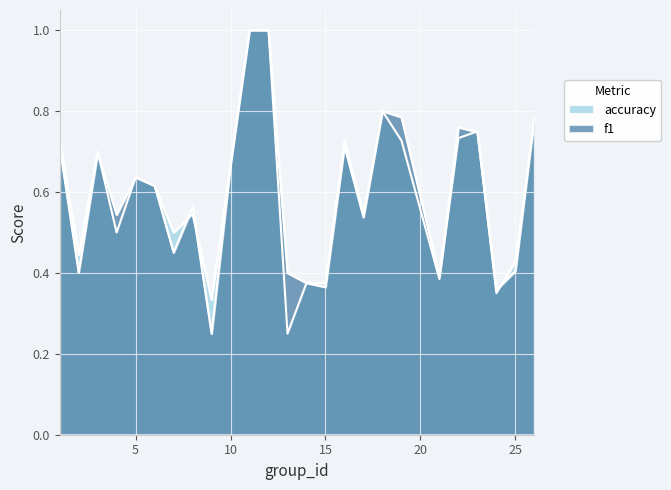

Is the value of f1 at 4 greater than the value of accuracy at 9?

Yes